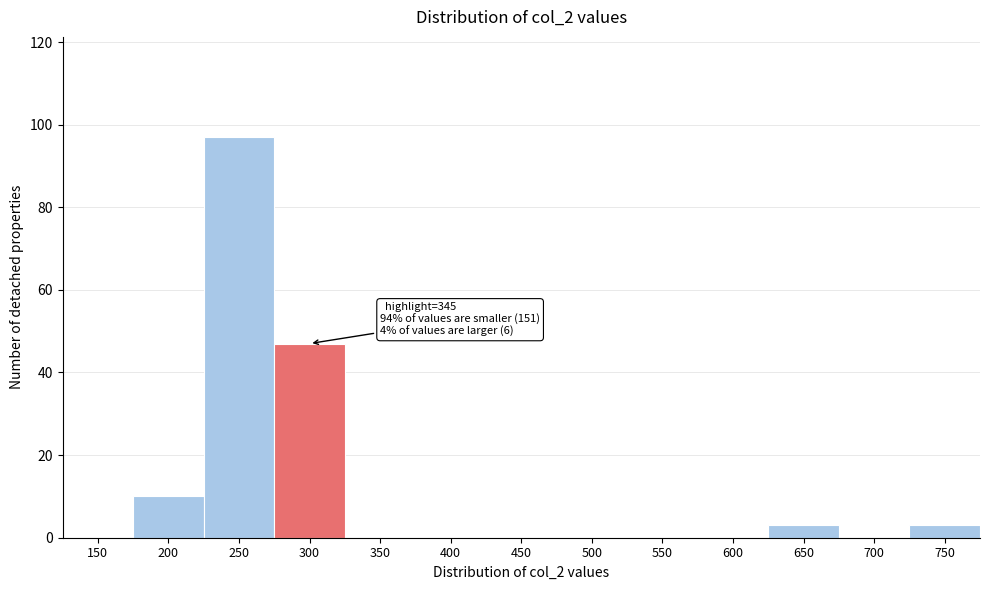

Reading left to right, list all the values displayed in this chart.

150=0	200=10	250=97	300=47	350=0	400=0	450=0	500=0	550=0	600=0	650=3	700=0	750=3